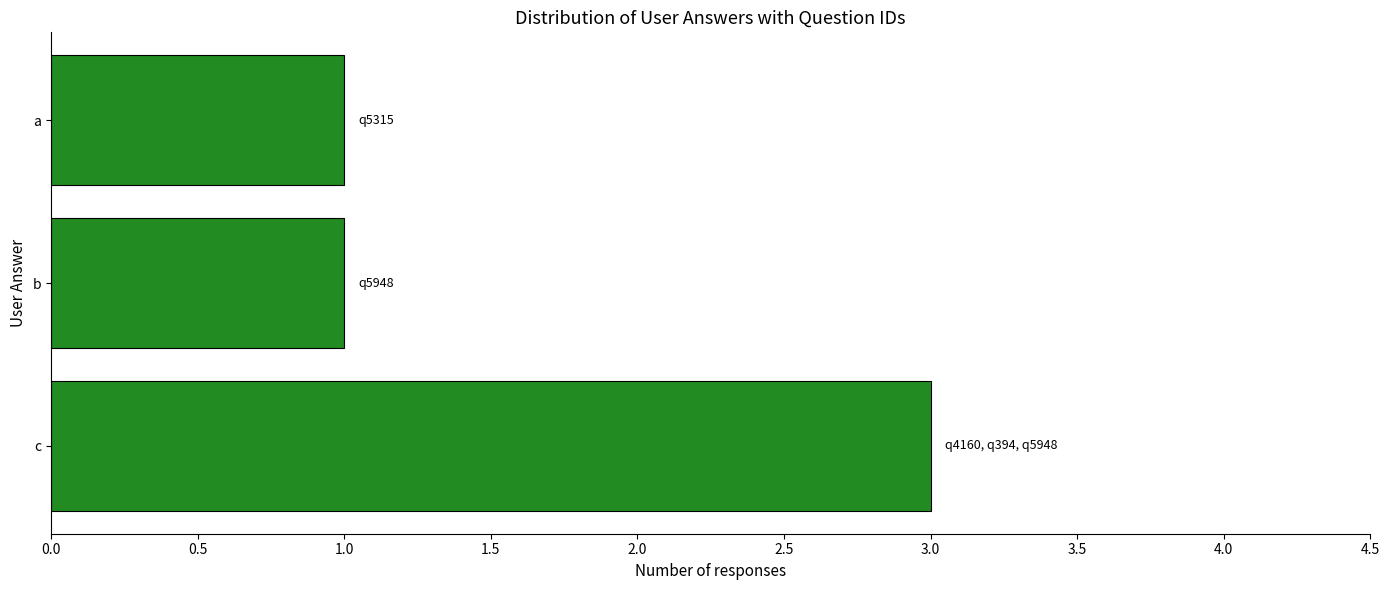

How many series are shown in this chart?

1